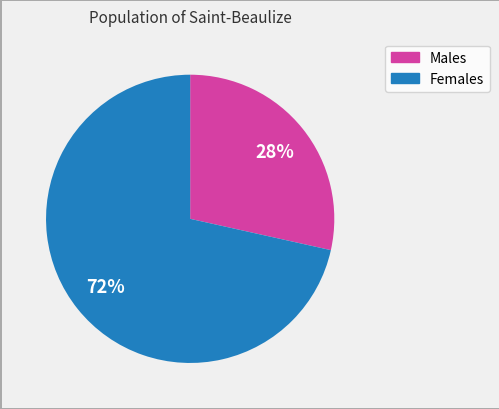

Is there any slice that represents more than half of the pie?

Yes